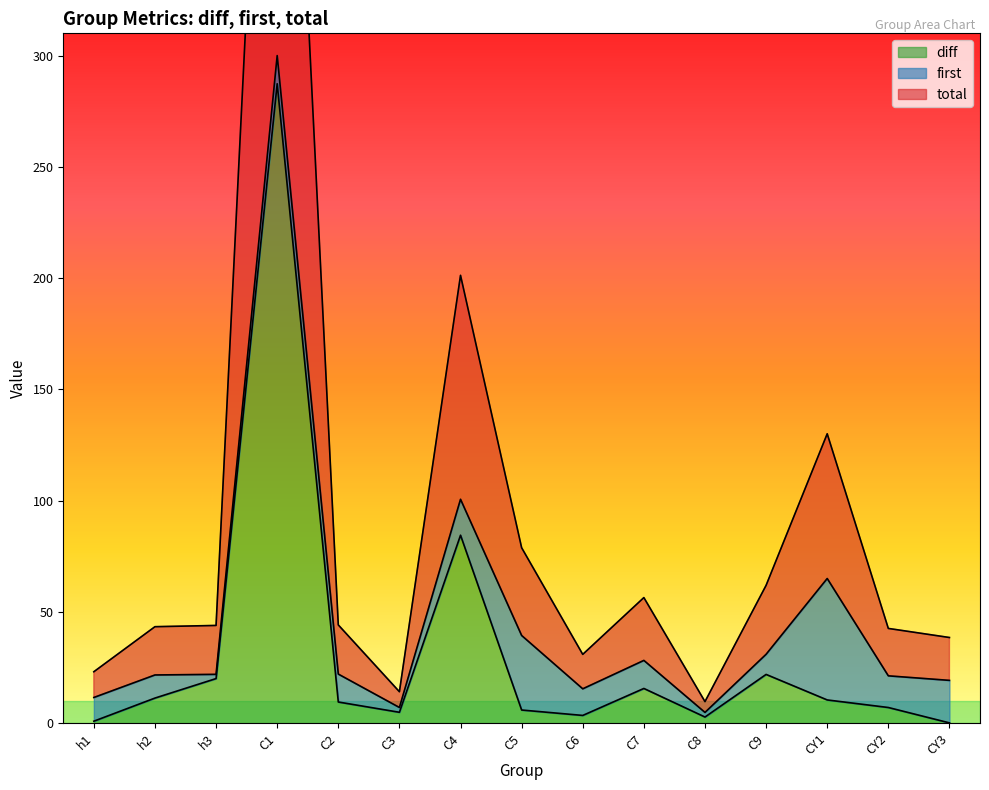

What position from the right is C8?

5